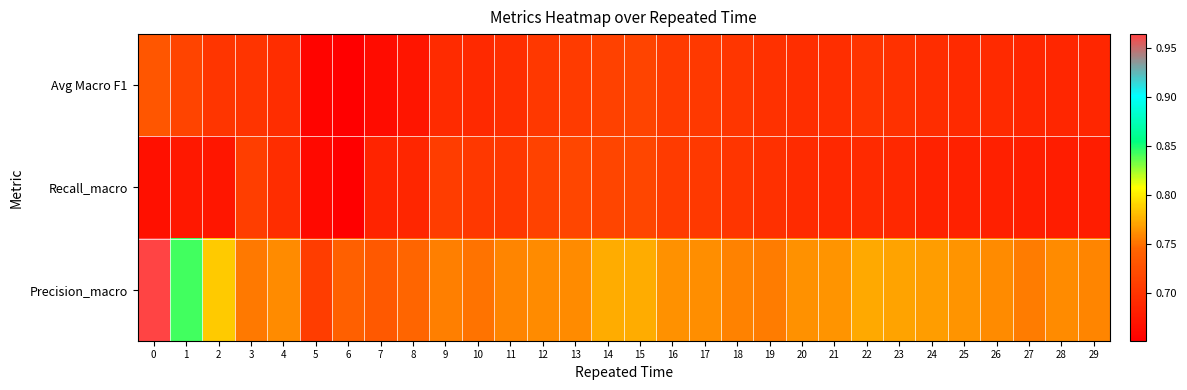

Reading left to right, what are all the values shown in this chart?

Avg Macro F1: 0=0.7	1=0.7	2=0.7	3=0.7	4=0.7	5=0.7	6=0.7	7=0.7	8=0.7	9=0.7	10=0.7	11=0.7	12=0.7	13=0.7	14=0.7	15=0.7	16=0.7	17=0.7	18=0.7	19=0.7	20=0.7	21=0.7	22=0.7	23=0.7	24=0.7	25=0.7	26=0.7	27=0.7	28=0.7	29=0.7
Recall_macro: 0=0.7	1=0.7	2=0.7	3=0.7	4=0.7	5=0.7	6=0.7	7=0.7	8=0.7	9=0.7	10=0.7	11=0.7	12=0.7	13=0.7	14=0.7	15=0.7	16=0.7	17=0.7	18=0.7	19=0.7	20=0.7	21=0.7	22=0.7	23=0.7	24=0.7	25=0.7	26=0.7	27=0.7	28=0.7	29=0.7
Precision_macro: 0=1.0	1=0.8	2=0.8	3=0.8	4=0.8	5=0.7	6=0.7	7=0.7	8=0.7	9=0.8	10=0.8	11=0.8	12=0.8	13=0.8	14=0.8	15=0.8	16=0.8	17=0.8	18=0.8	19=0.8	20=0.8	21=0.8	22=0.8	23=0.8	24=0.8	25=0.8	26=0.8	27=0.8	28=0.8	29=0.8